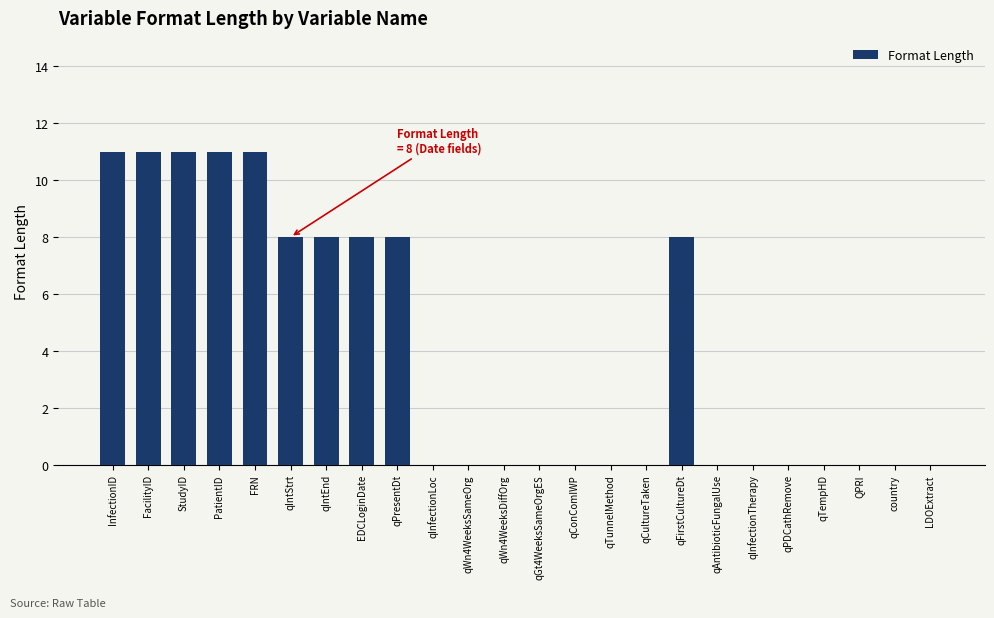

Which has a higher value, qConComIWP or StudyID?

StudyID